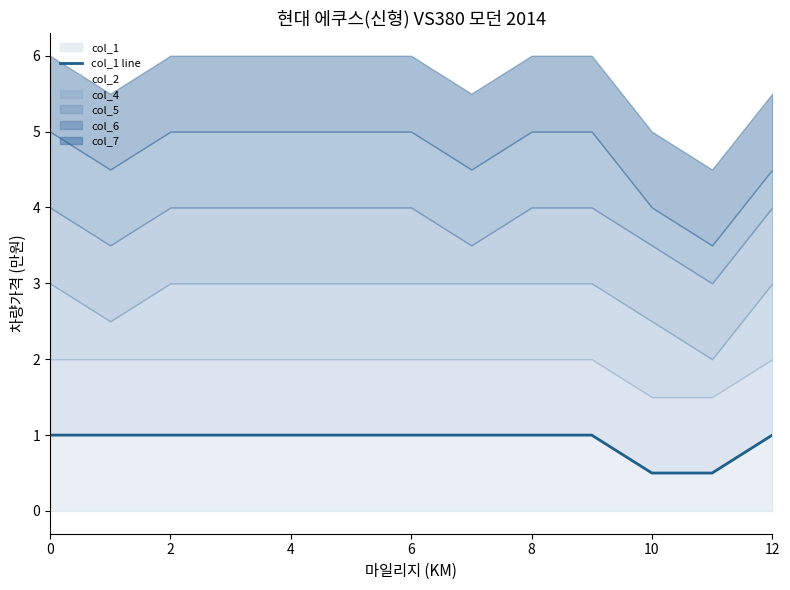

The col_1 series shows 1.7 at 6. True or false?

False